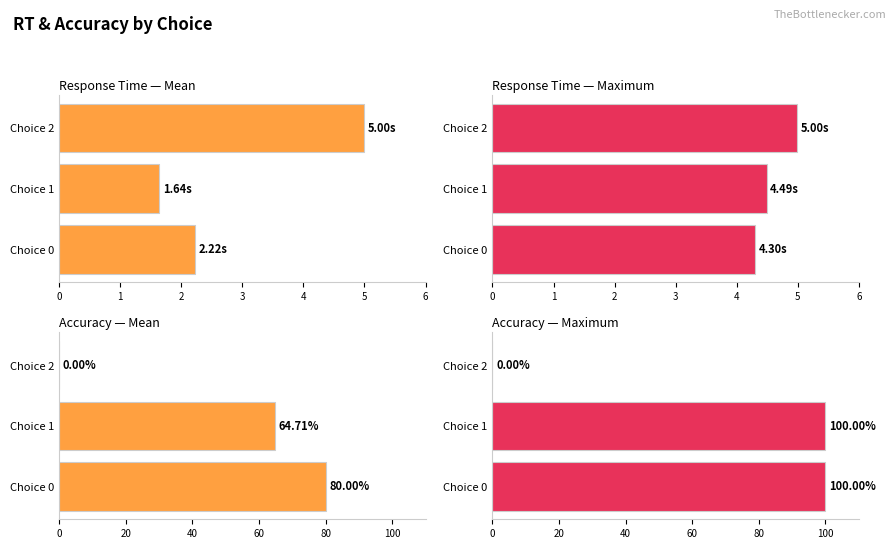

Is it true that Response Time — Maximum equals 4.3 at Choice 0?

True